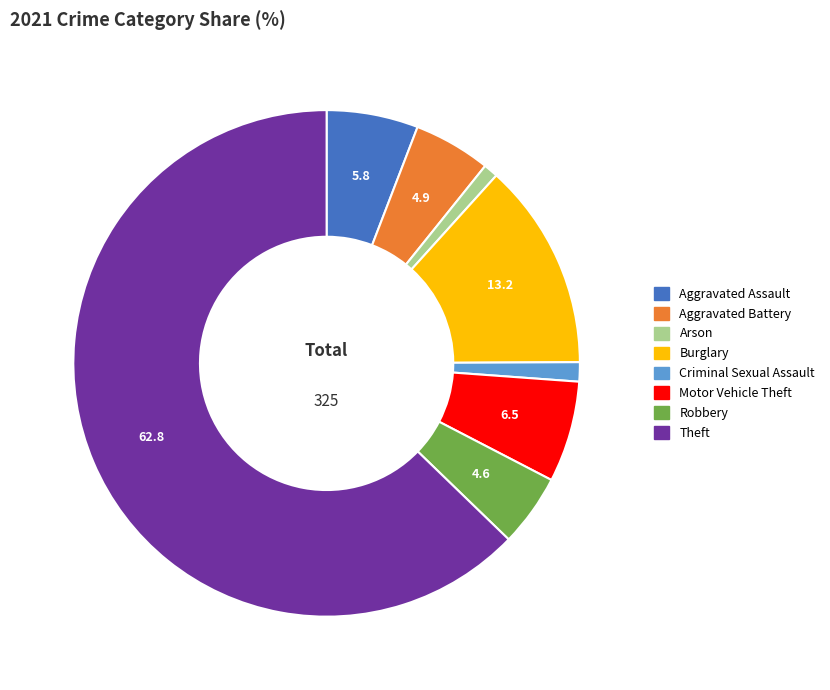

Is there a majority slice in this chart?

Yes